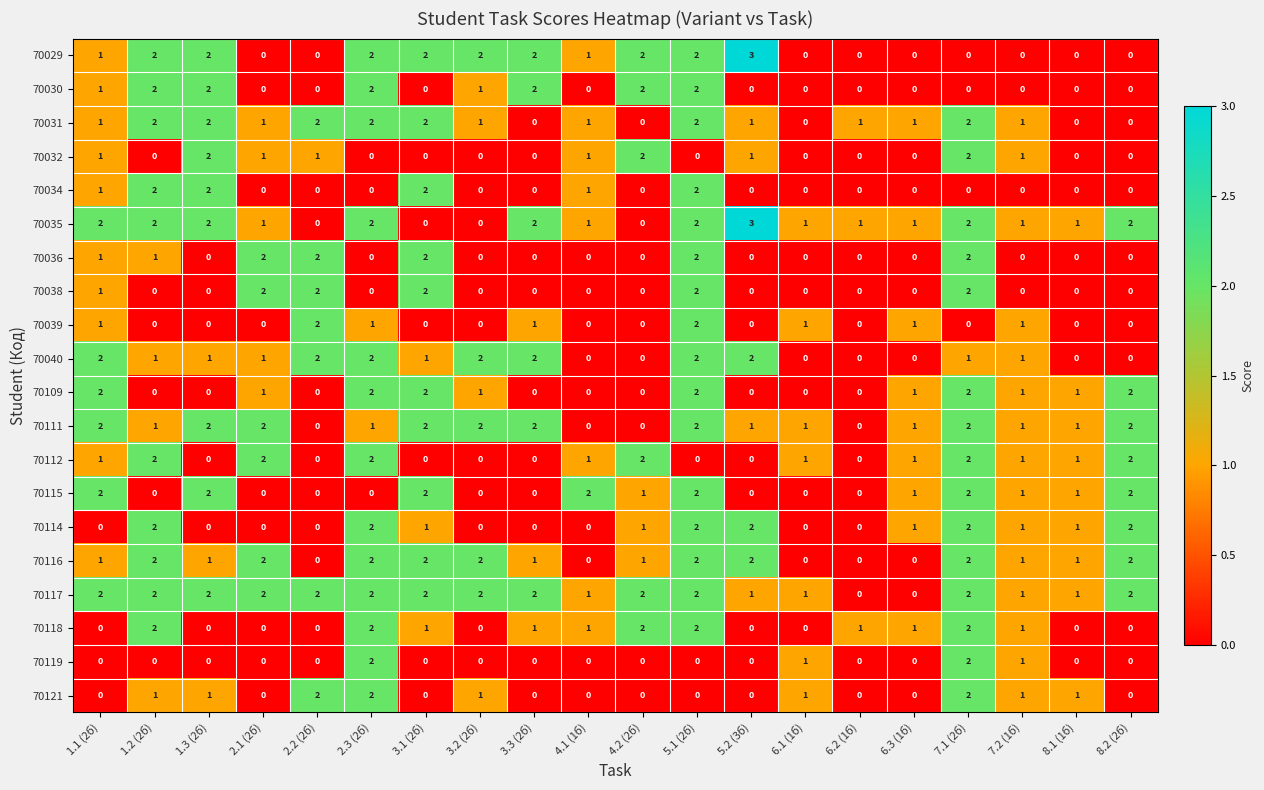

The value of 70118 at 5.2 (3б) is 0. True or false?

True